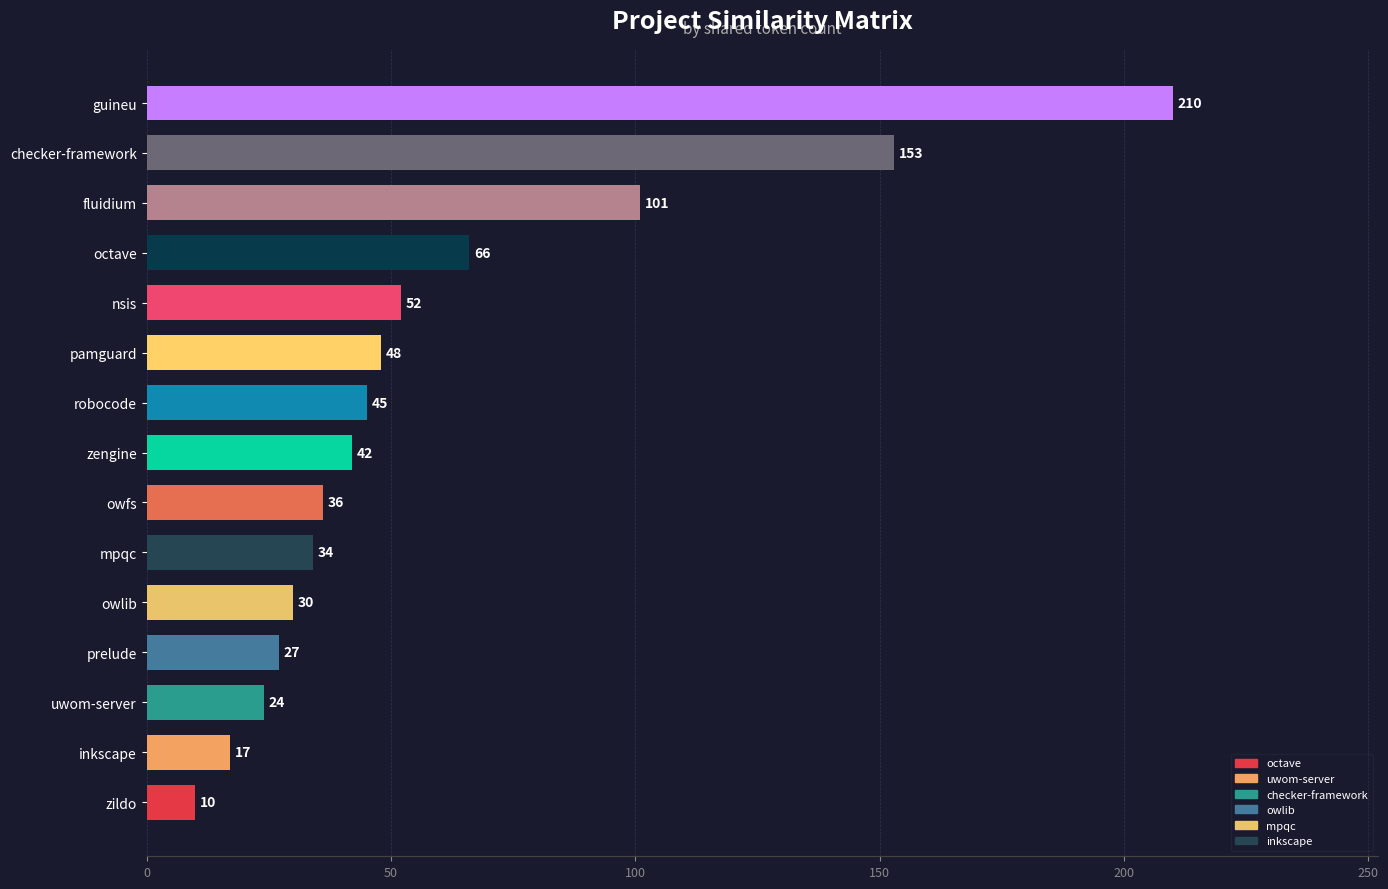

Which has a higher value, fluidium or checker-framework?

checker-framework